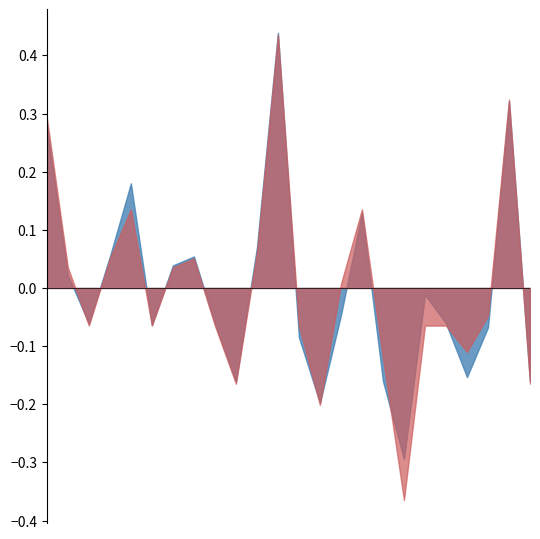

Rank the series by their maximum value, from lowest to highest.

f1, accuracy